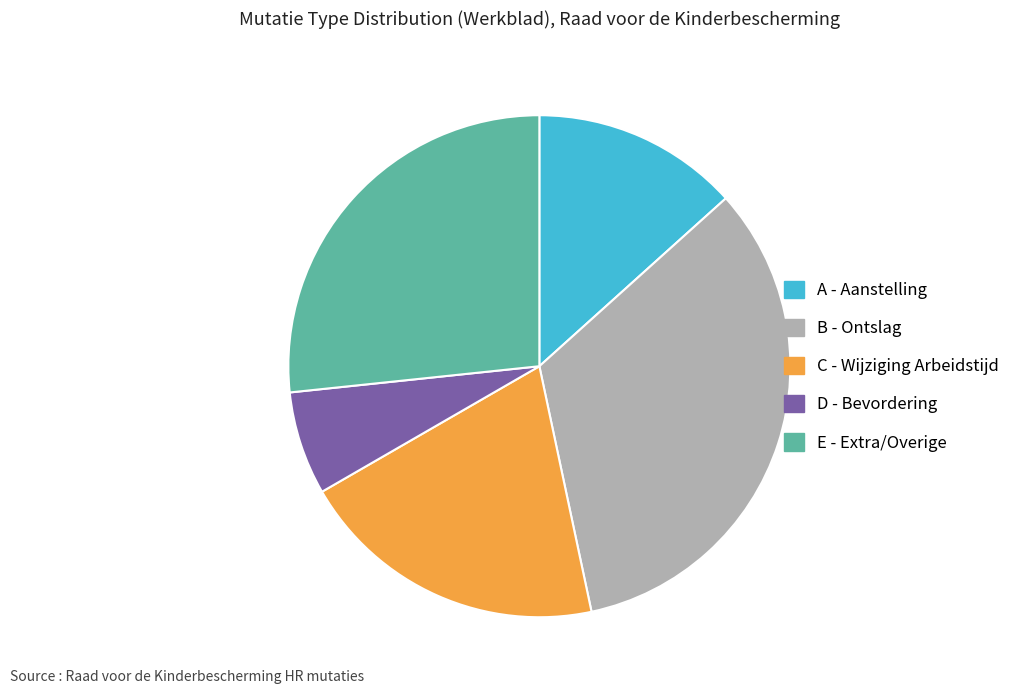

How many slices are in this pie chart?

5